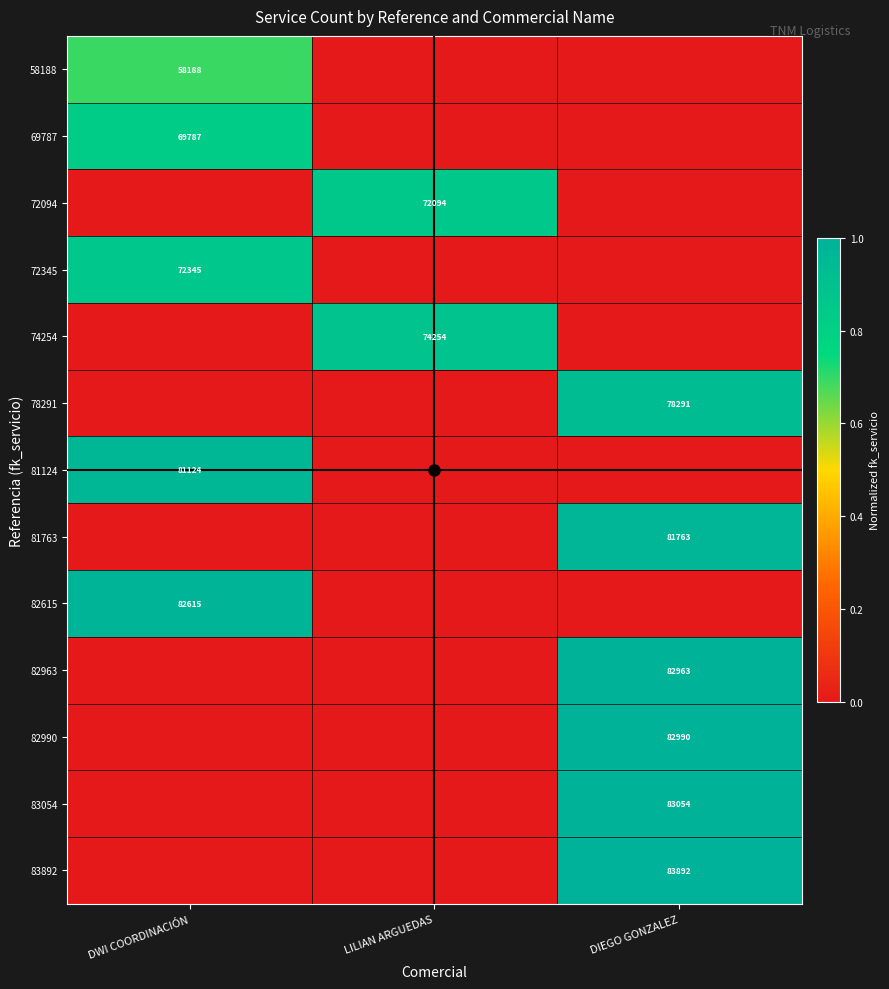

How many categories are shown in the chart?

3